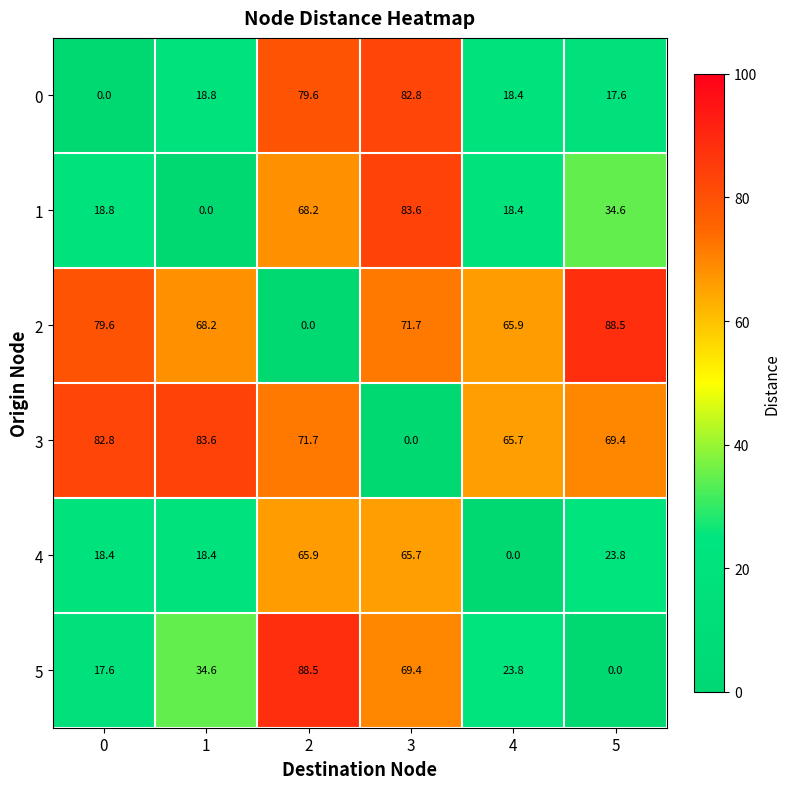

Is the value of 1 at 3 greater than the value of 0 at 3?

Yes